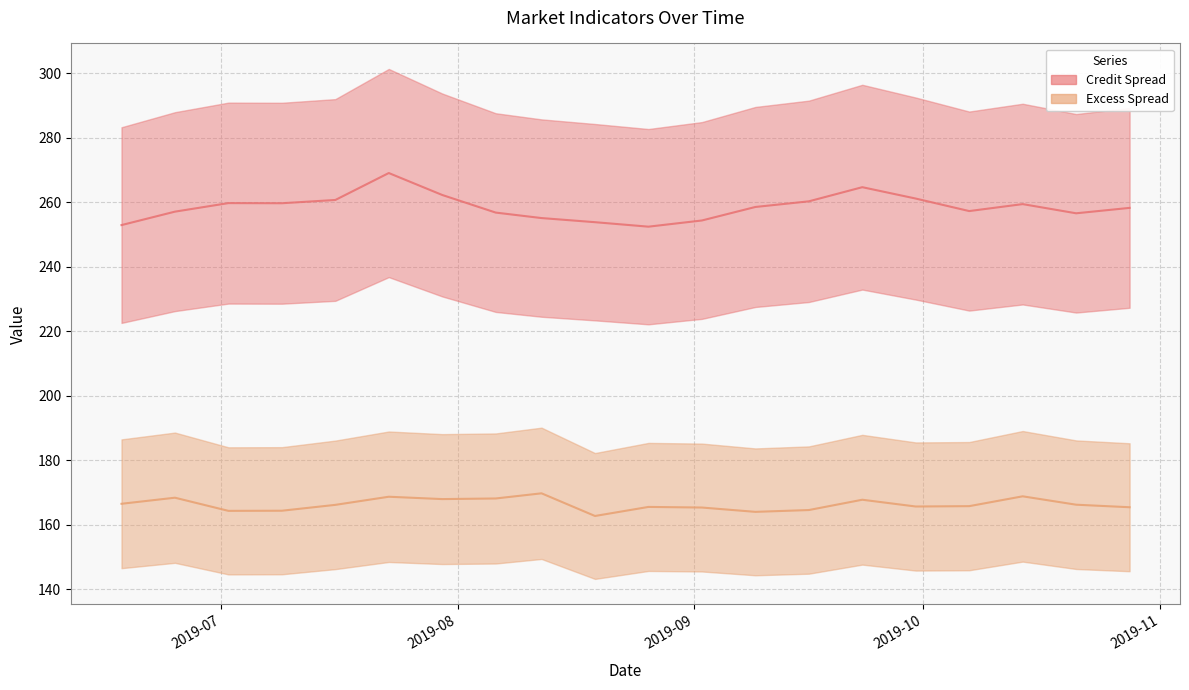

How many data points in Excess Spread are less than 166?

10